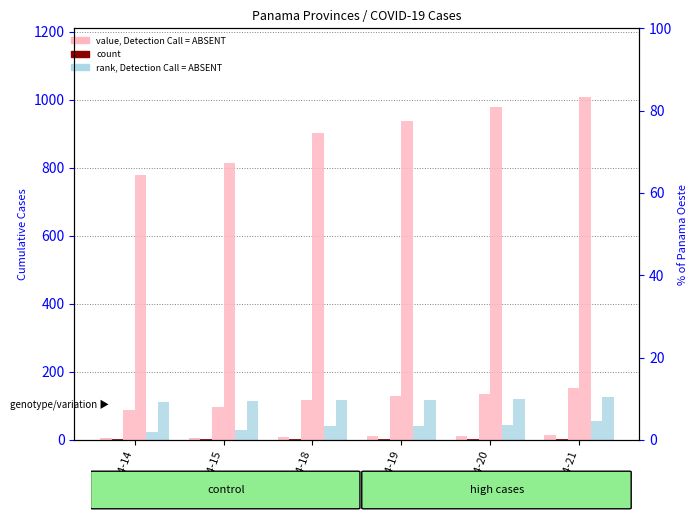

What is the total value across all series at 04-15?

1062